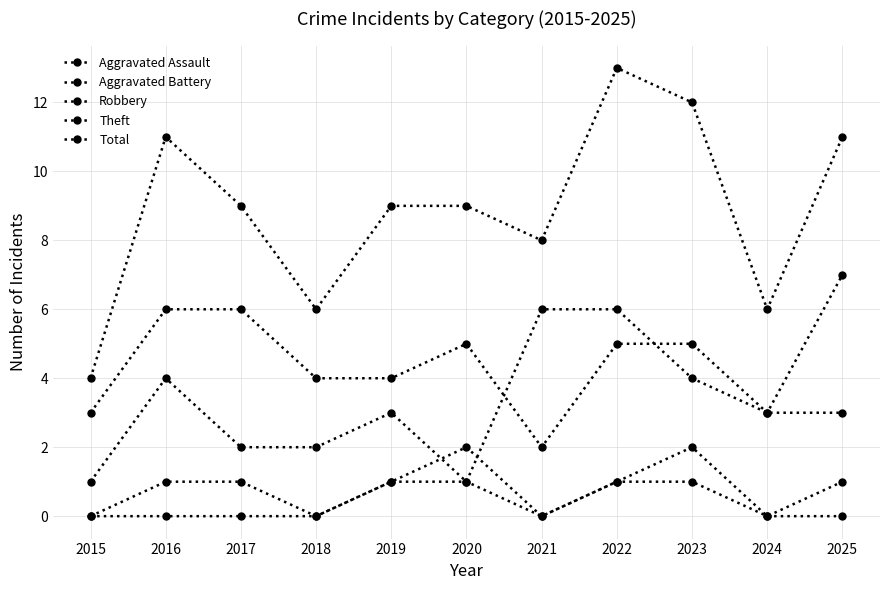

In Aggravated Battery, how many points are higher than both neighbors (excluding endpoints)?

2